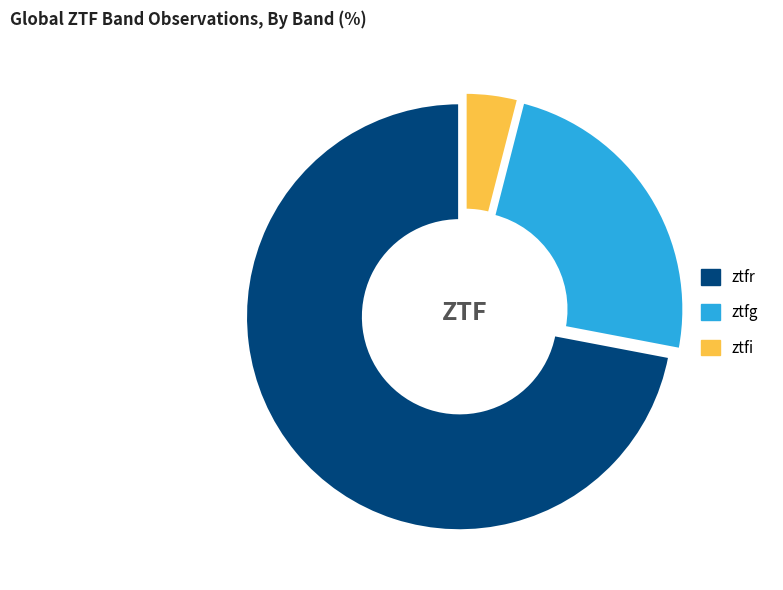

Do ztfg and ztfr together represent more than half of the pie?

Yes